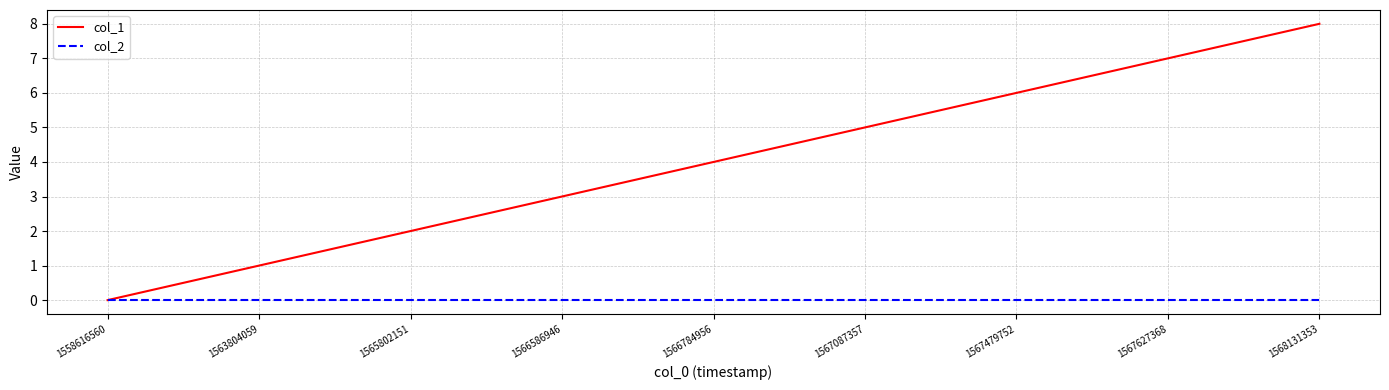

Reading left to right, transcribe all the data shown in this chart.

col_1: 0	1	2	3	4	5	6	7	8
col_2: 0	0	0	0	0	0	0	0	0